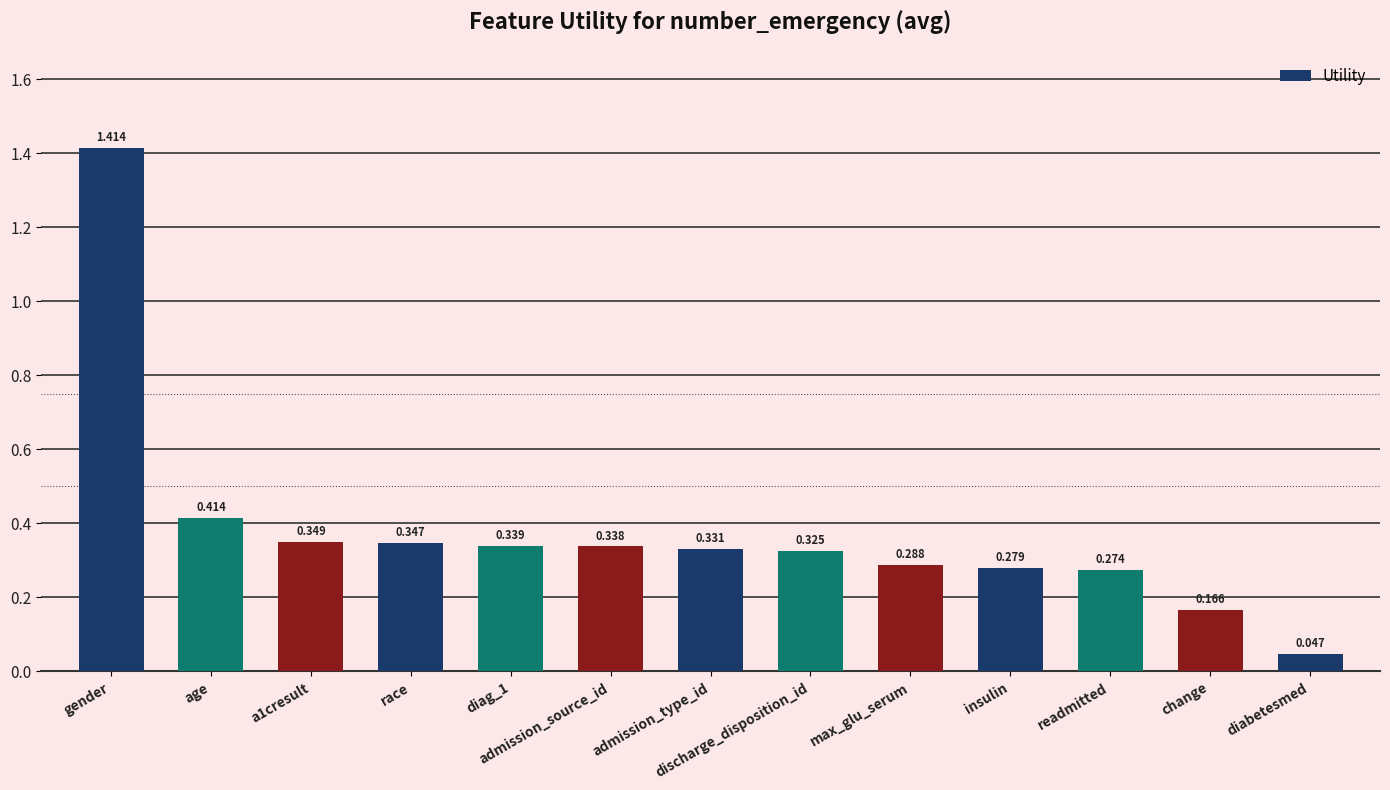

At which label is the value closest to 0?

diabetesmed